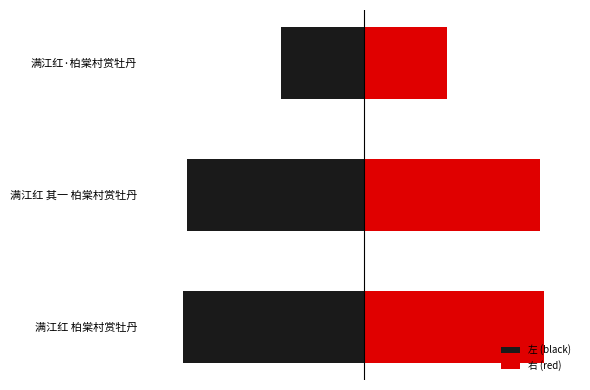

What is the sum of all 左 (black) values?

-881707.0